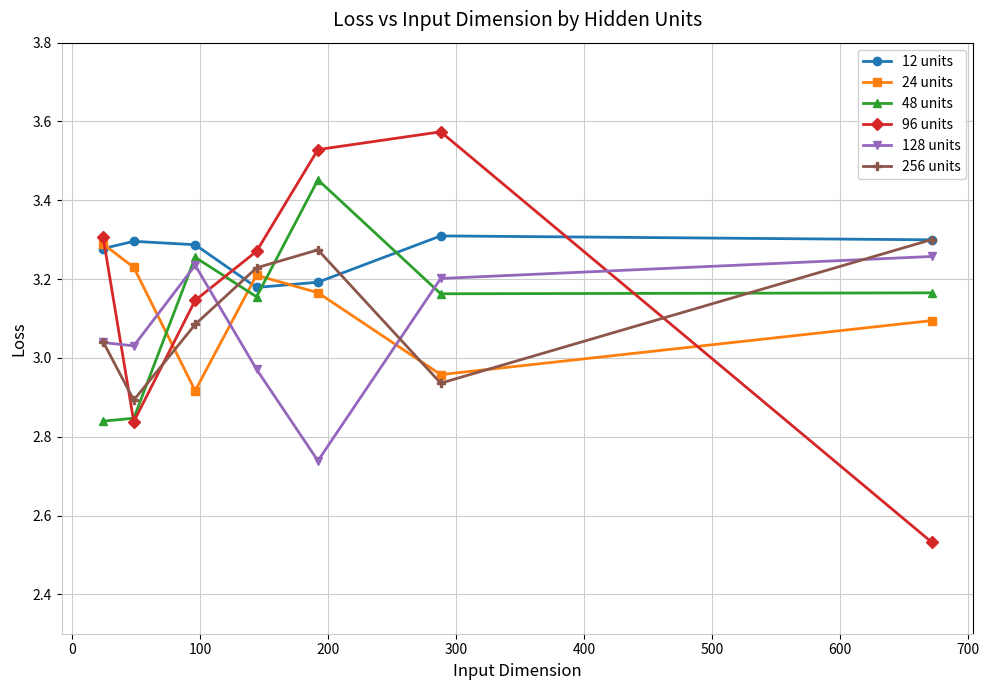

How many 48 units values are between 2 and 3?

2